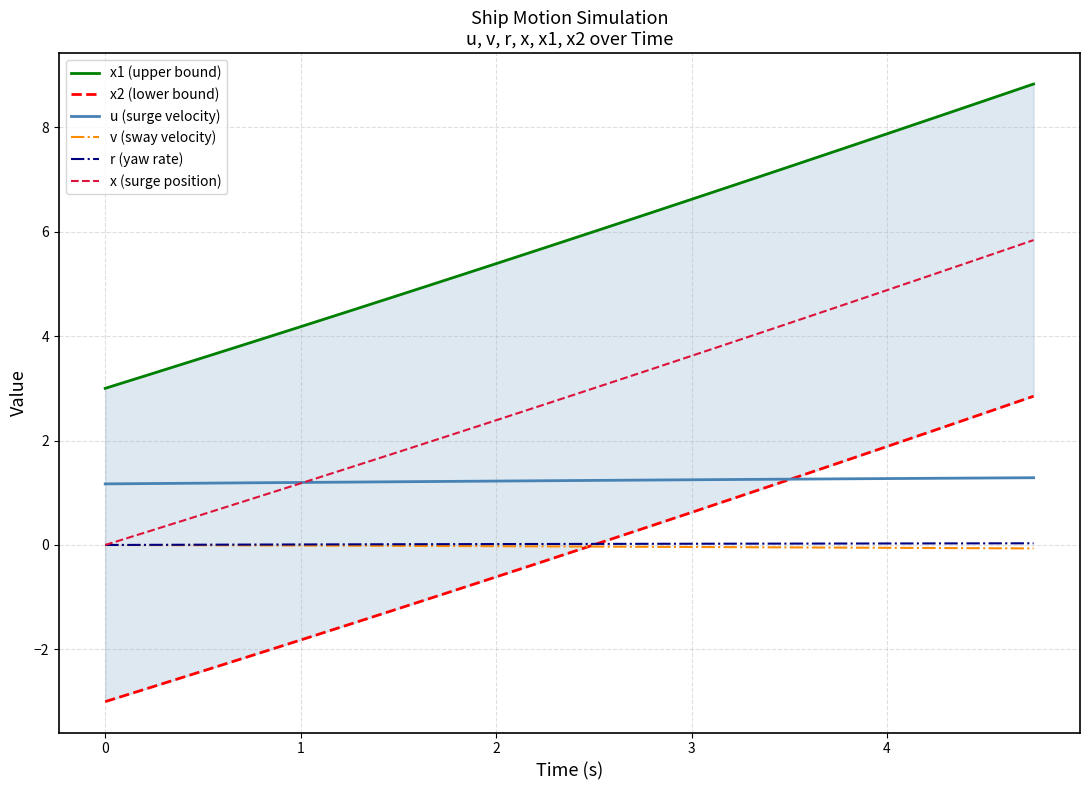

What is the lowest value of the u (surge velocity) series?

1.2